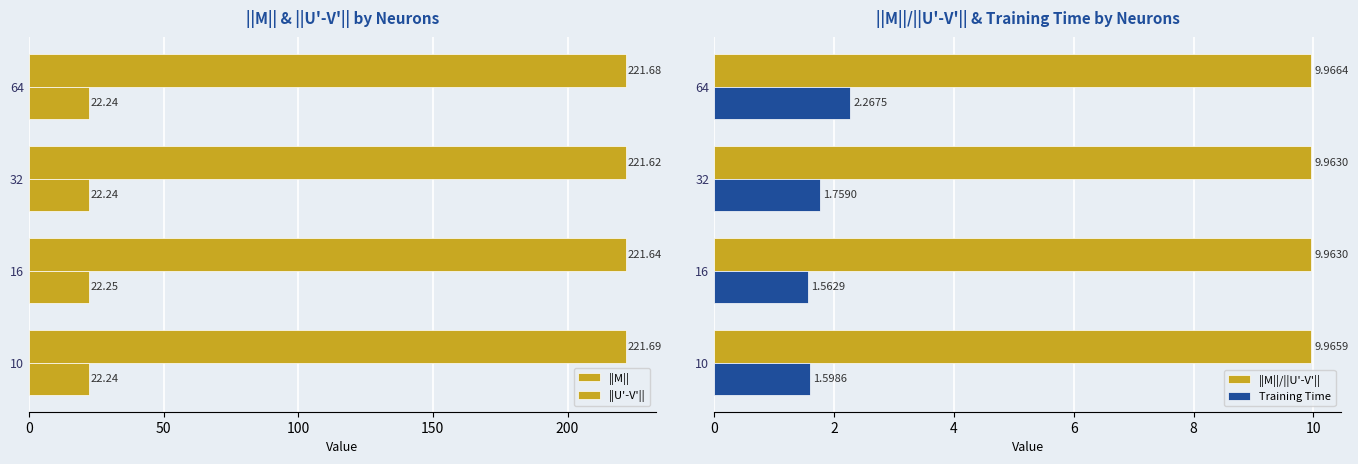

What are all the series names shown in the legend?

||M||, ||U'-V'||, ||M||/||U'-V'||, Training Time